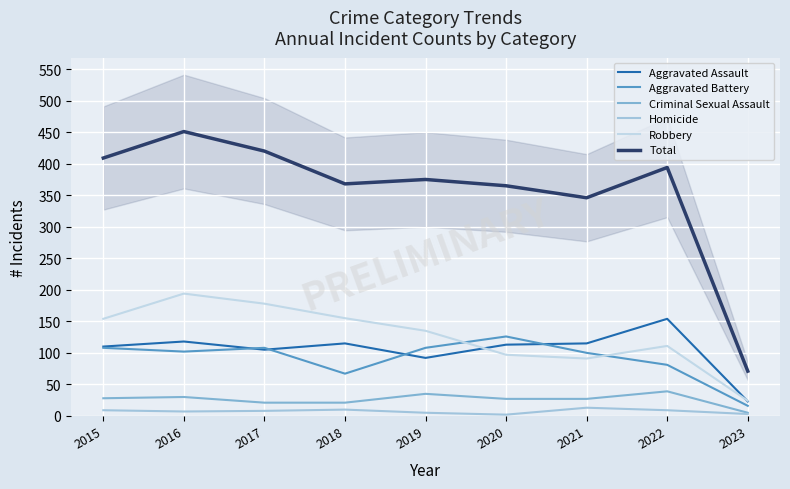

What is the total value across all series at 2021?

692